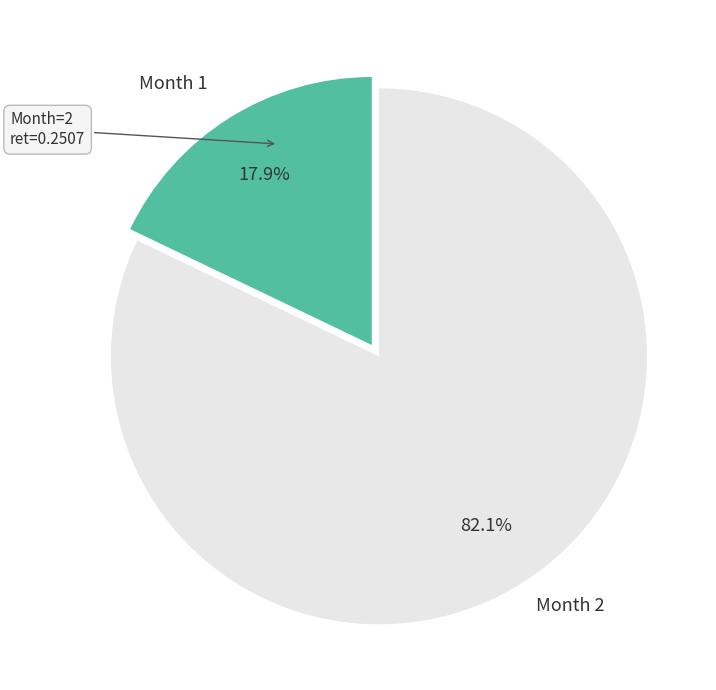

What is the total percentage of Month 2 and Month 1?

100.0%